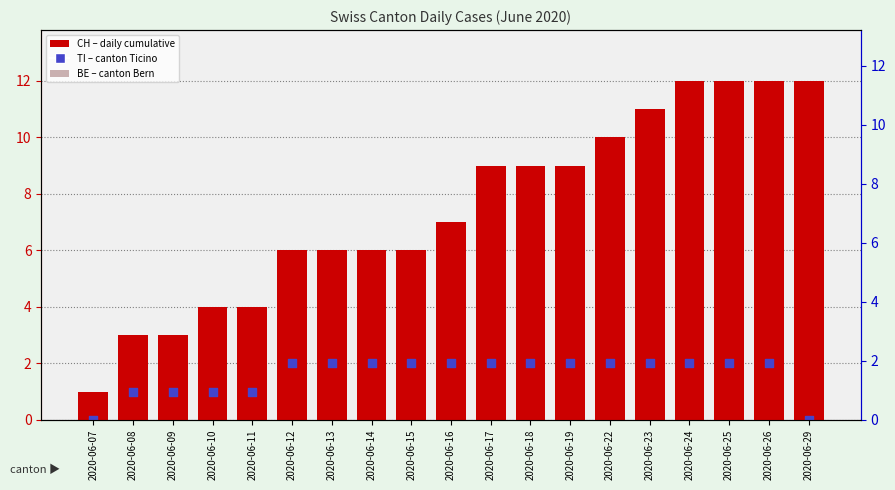

At how many categories does at least one series exceed 7?

9